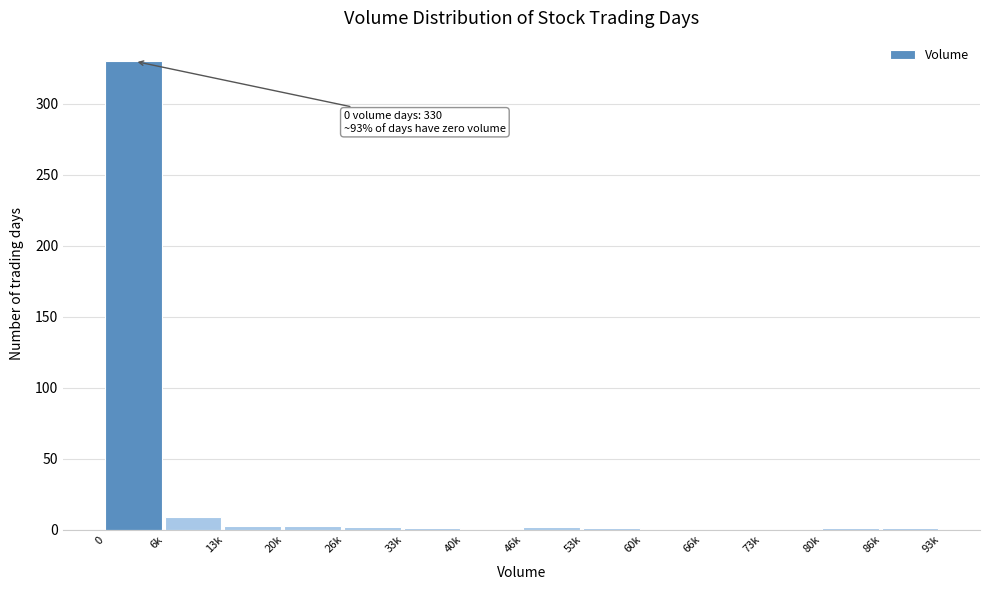

What is the greatest value displayed?

330